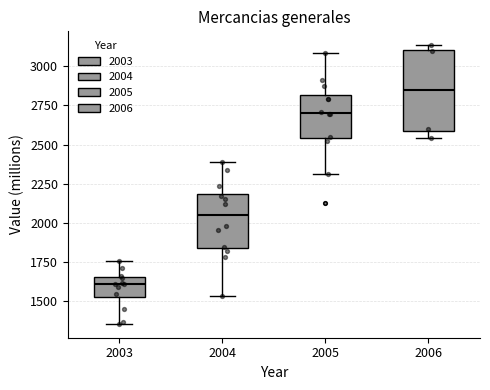

Comparing the boxes themselves (not the whiskers), which one is the tallest?

2006